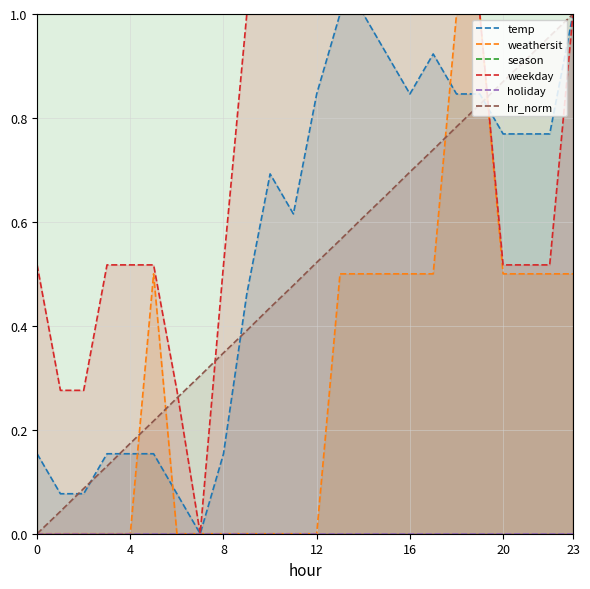

True or false: weathersit and season cross at least once.

False